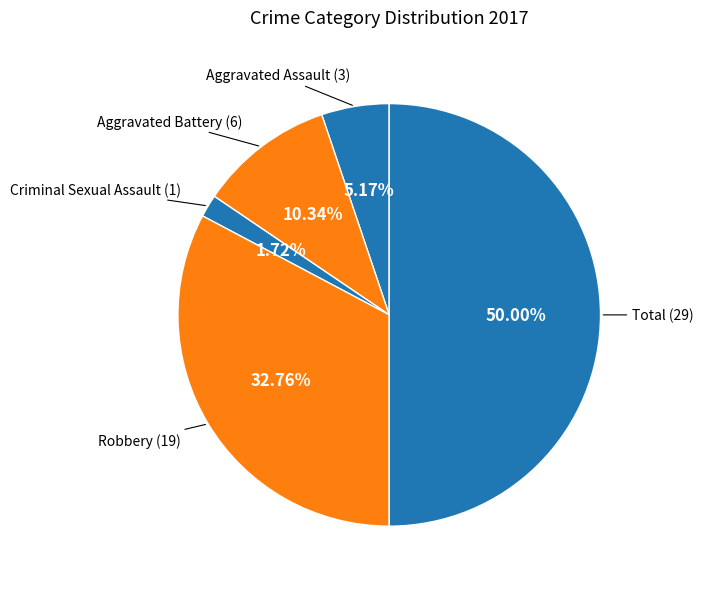

Does any single category account for the majority?

No